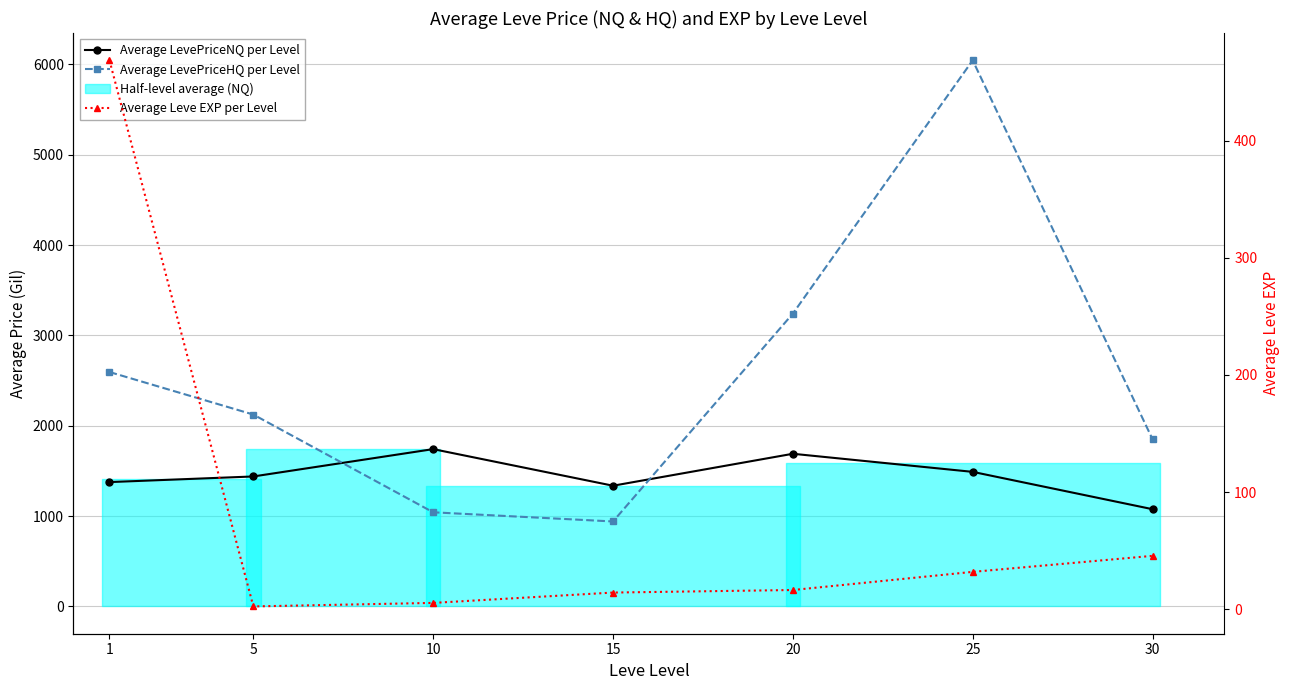

In Average LevePriceNQ per Level, how many points are higher than both neighbors (excluding endpoints)?

2